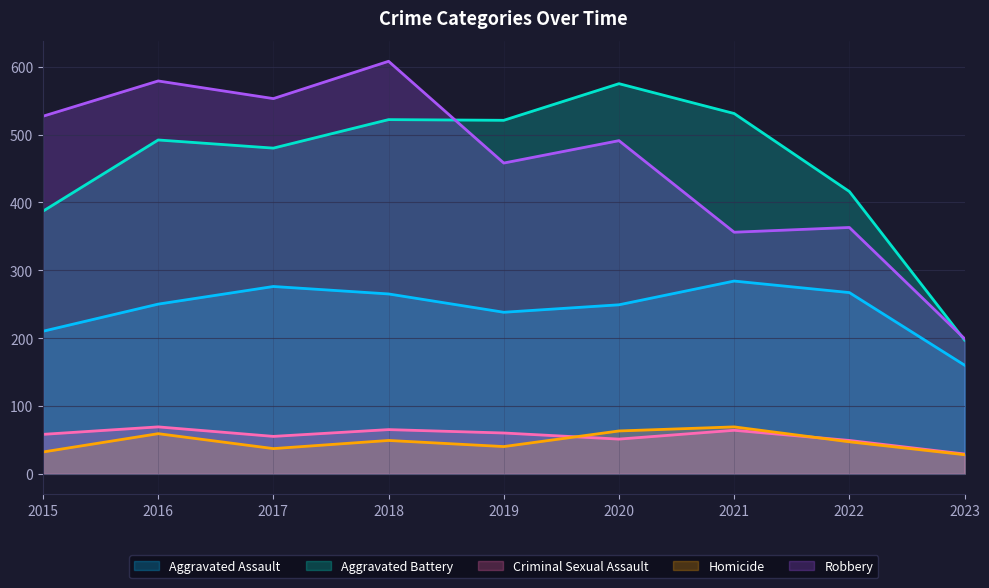

True or false: Aggravated Battery has a value of 149 at 2018.

False